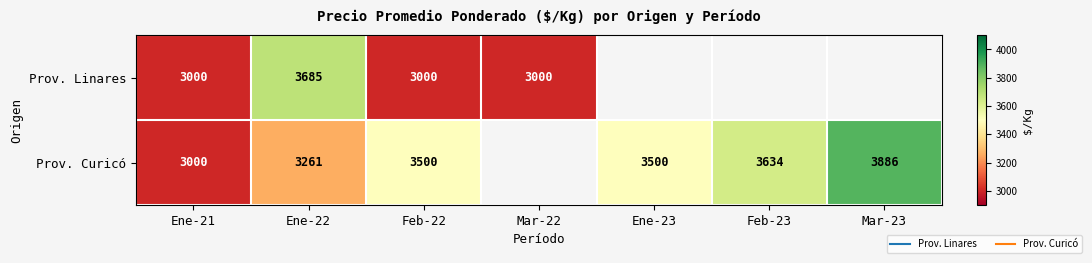

What is the sum of the Prov. Curicó values at Ene-23 and Mar-23?

7386.0